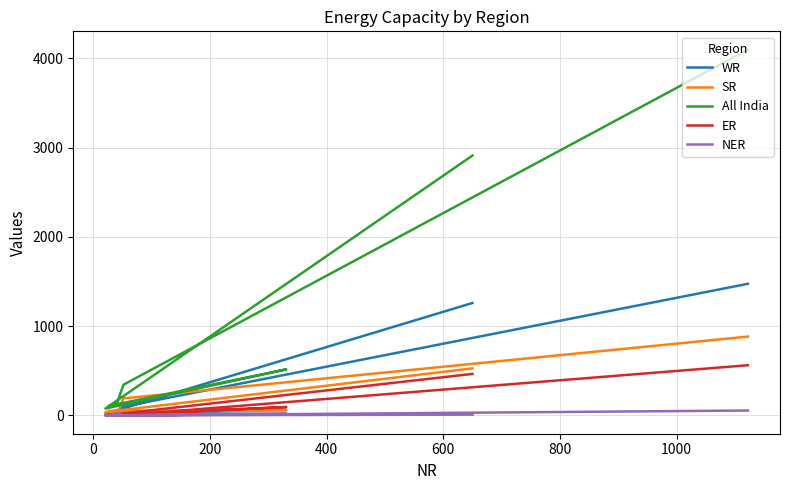

How many data points does each series have?

7